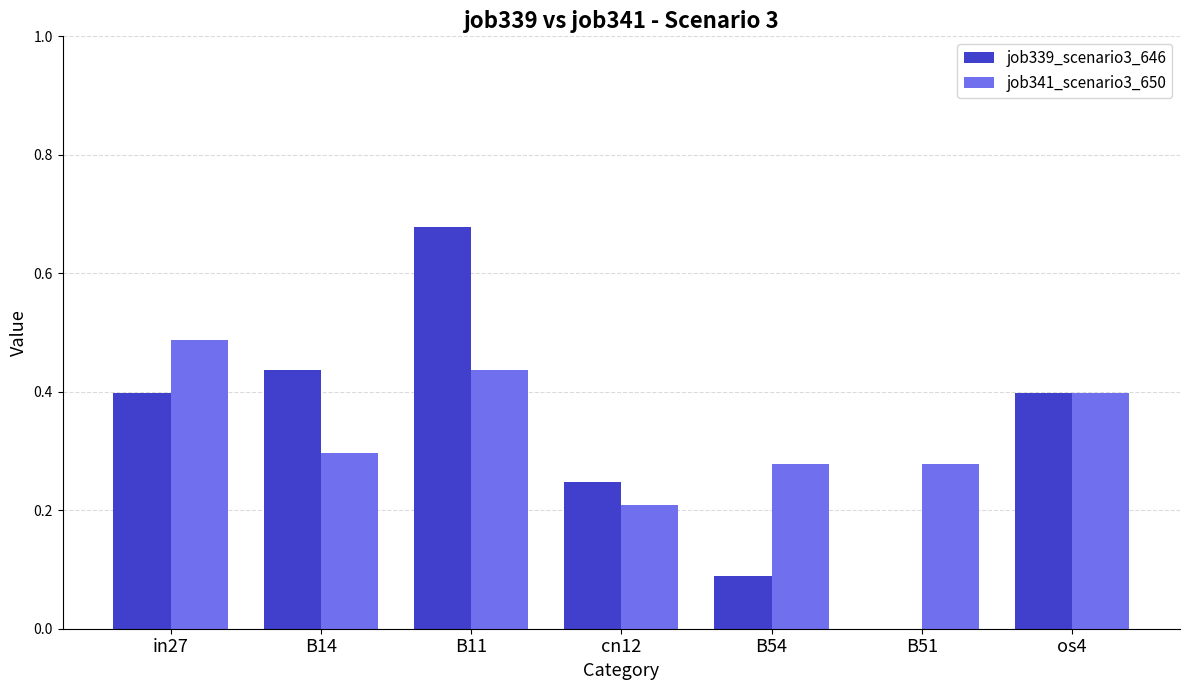

At which label does job341_scenario3_650 reach its peak?

in27